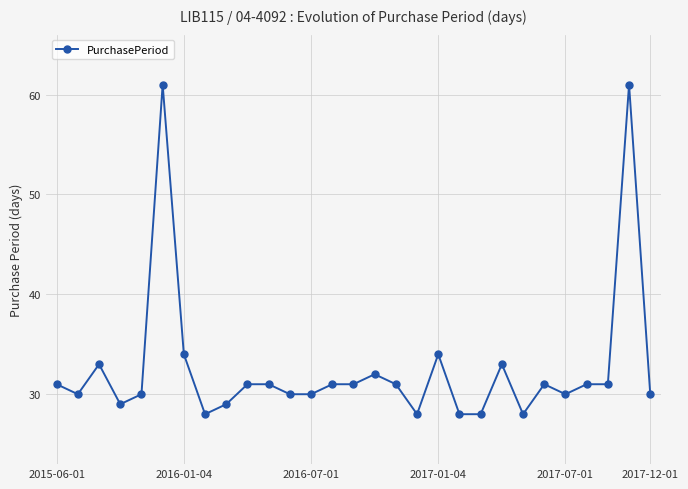

What is the minimum value shown in the chart?

28